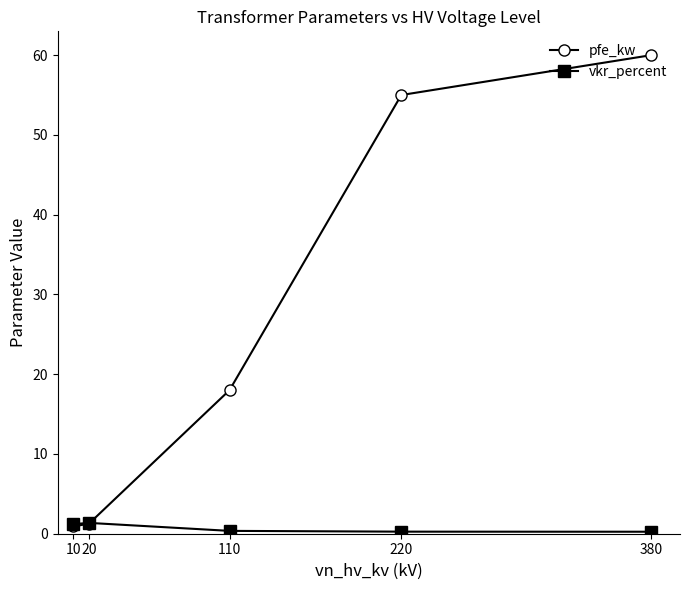

In vkr_percent, how many points are higher than both neighbors (excluding endpoints)?

1